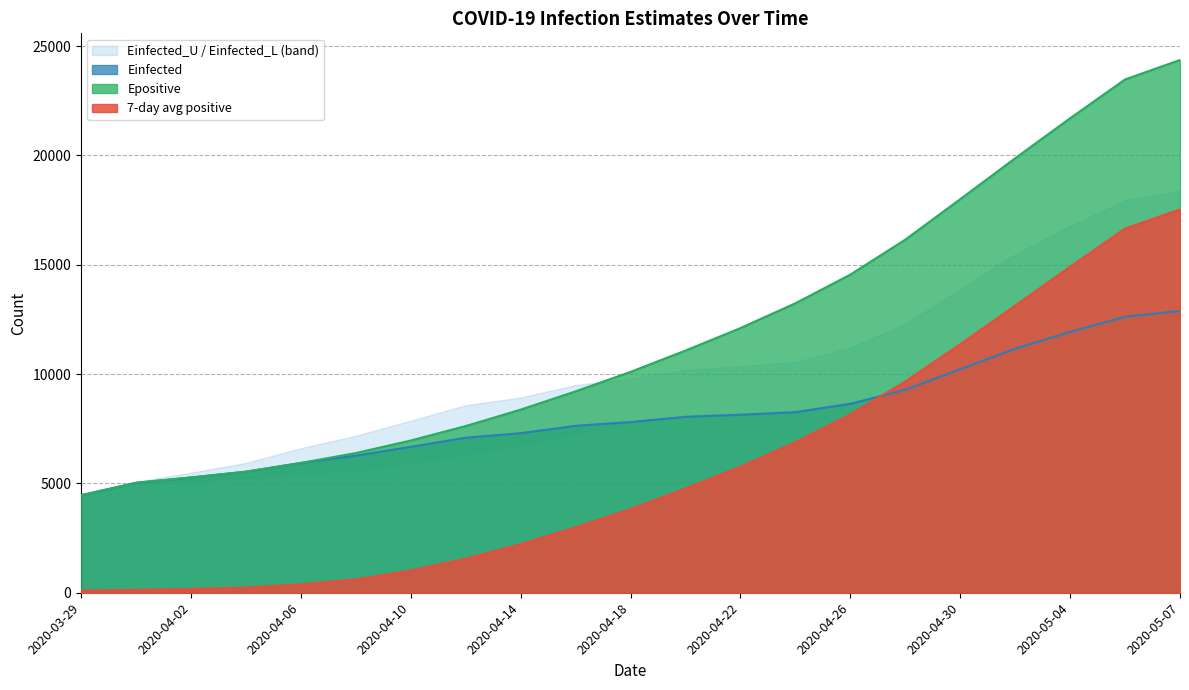

True or false: 7-day avg positive and Epositive cross at least once.

False